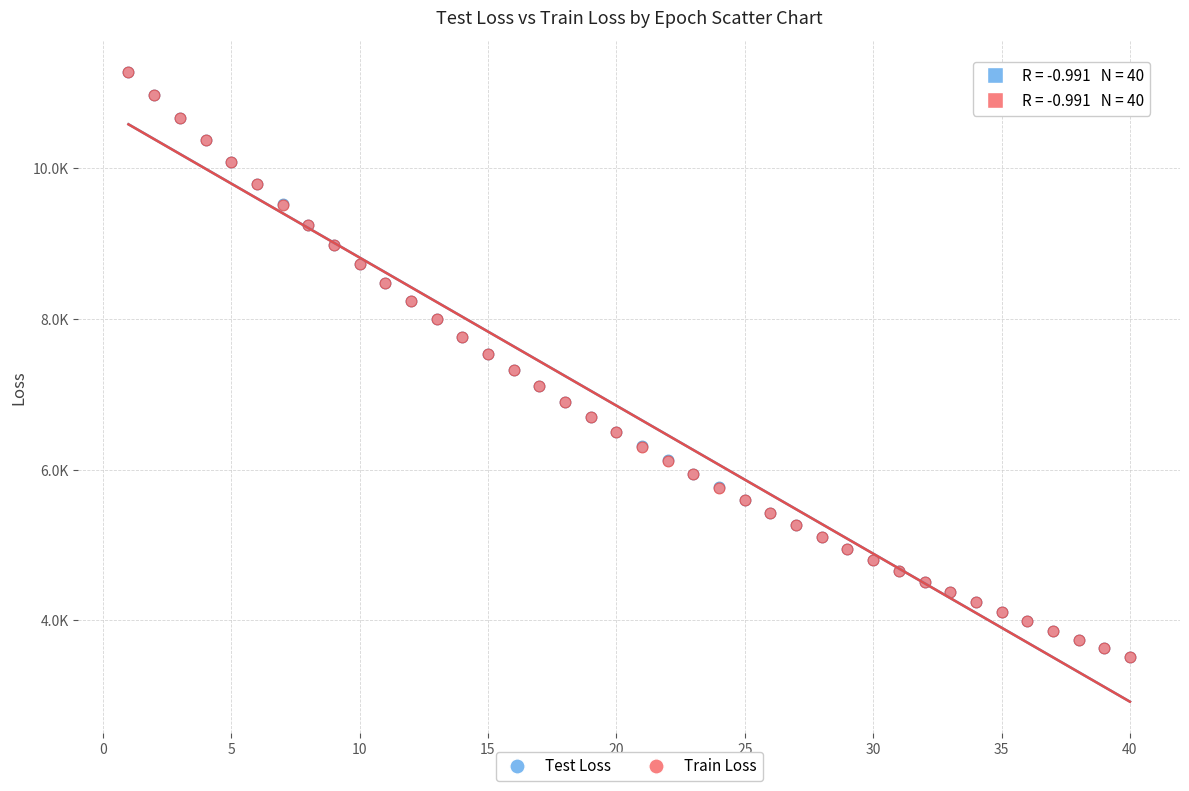

Which series has the largest Y range (max minus min)?

Train Loss